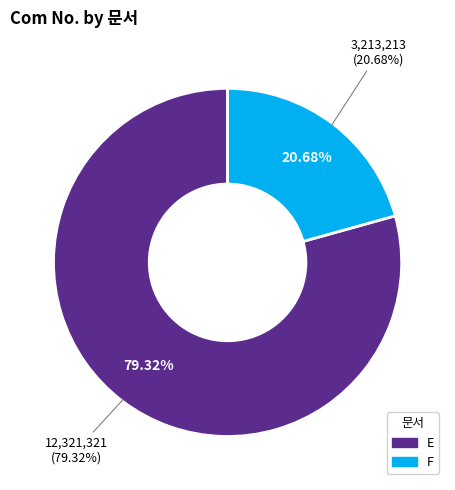

Which category has the smallest portion of the pie?

F